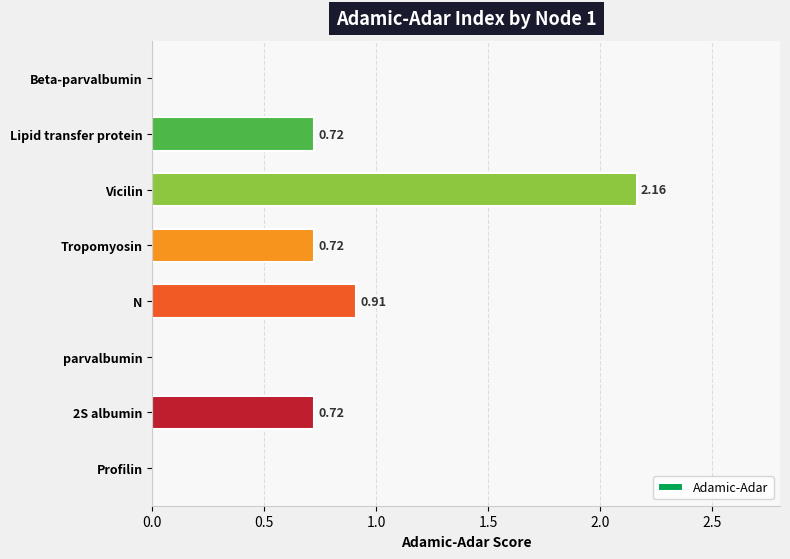

Which has a higher value, 2S albumin or Profilin?

2S albumin